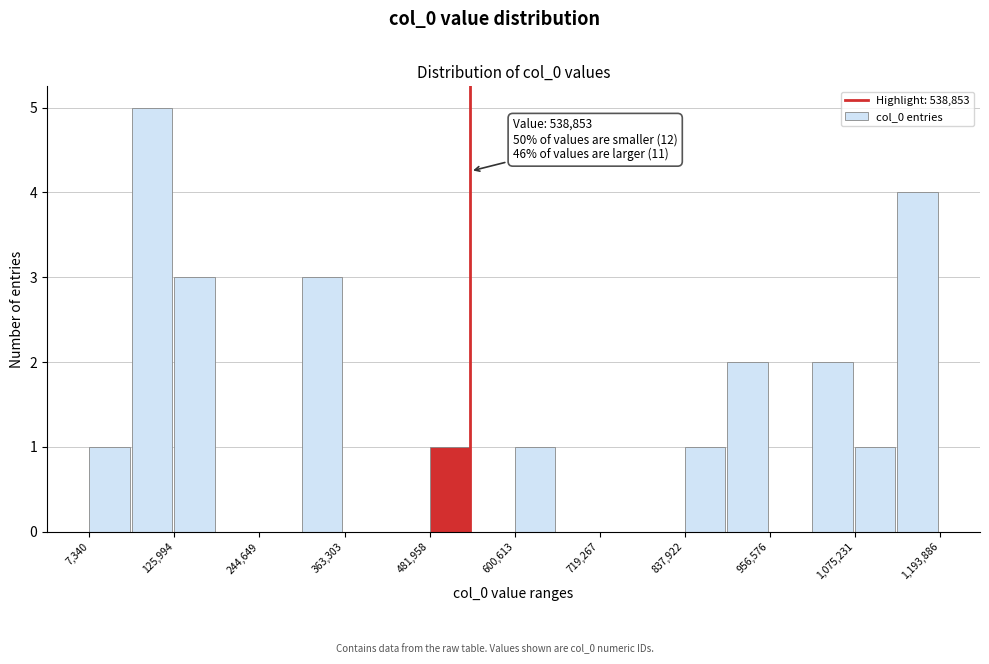

Read against the x-axis, roughly where is the centre of the tallest bar?

100000